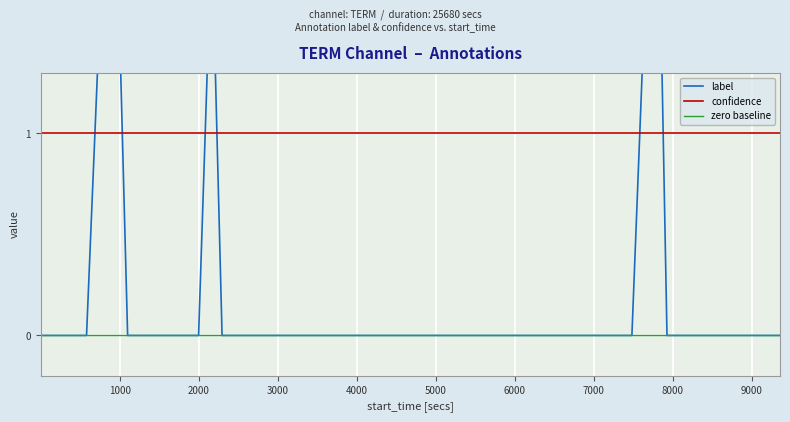

Which series has the widest spread of values?

label